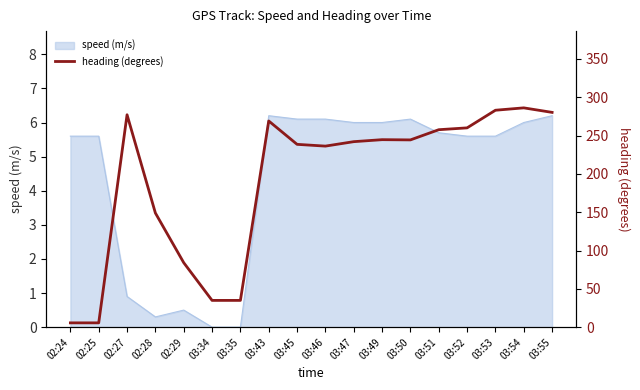

What position from the right is 03:34?

13